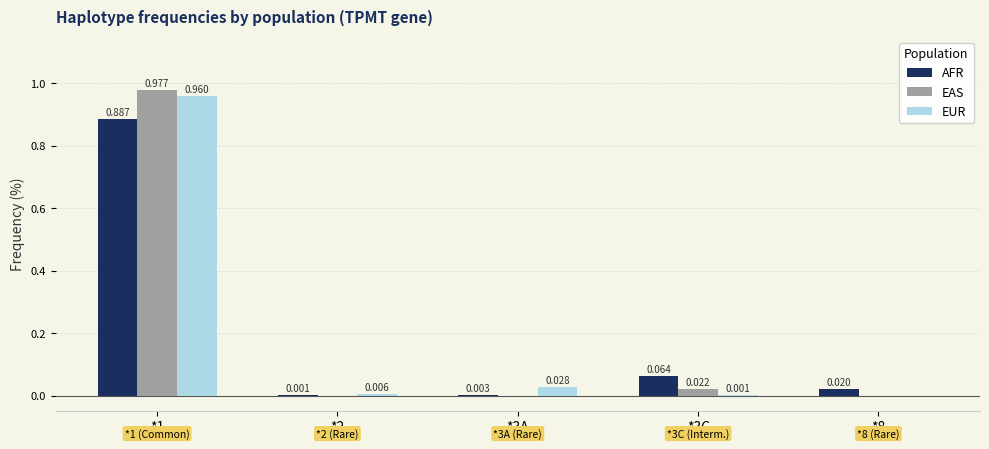

The value of EAS at *2 is 0.0. True or false?

True